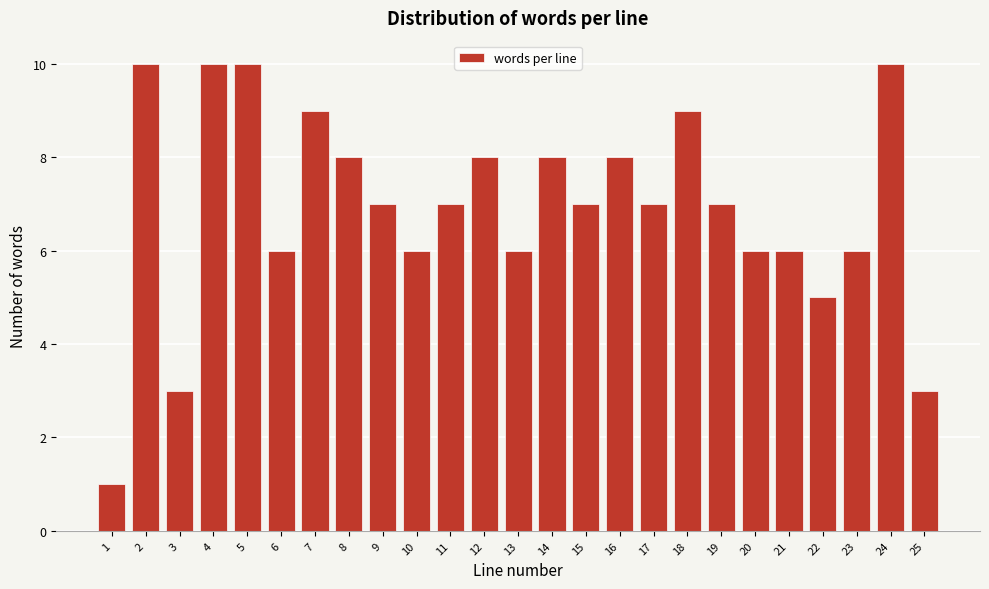

Reading left to right, what are all the values shown in this chart?

1	10	3	10	10	6	9	8	7	6	7	8	6	8	7	8	7	9	7	6	6	5	6	10	3